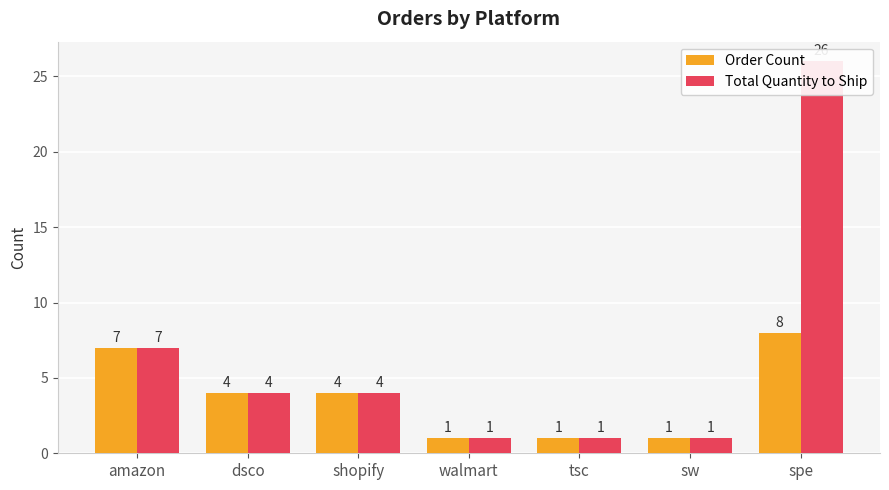

What are all the series names shown in the legend?

Order Count, Total Quantity to Ship